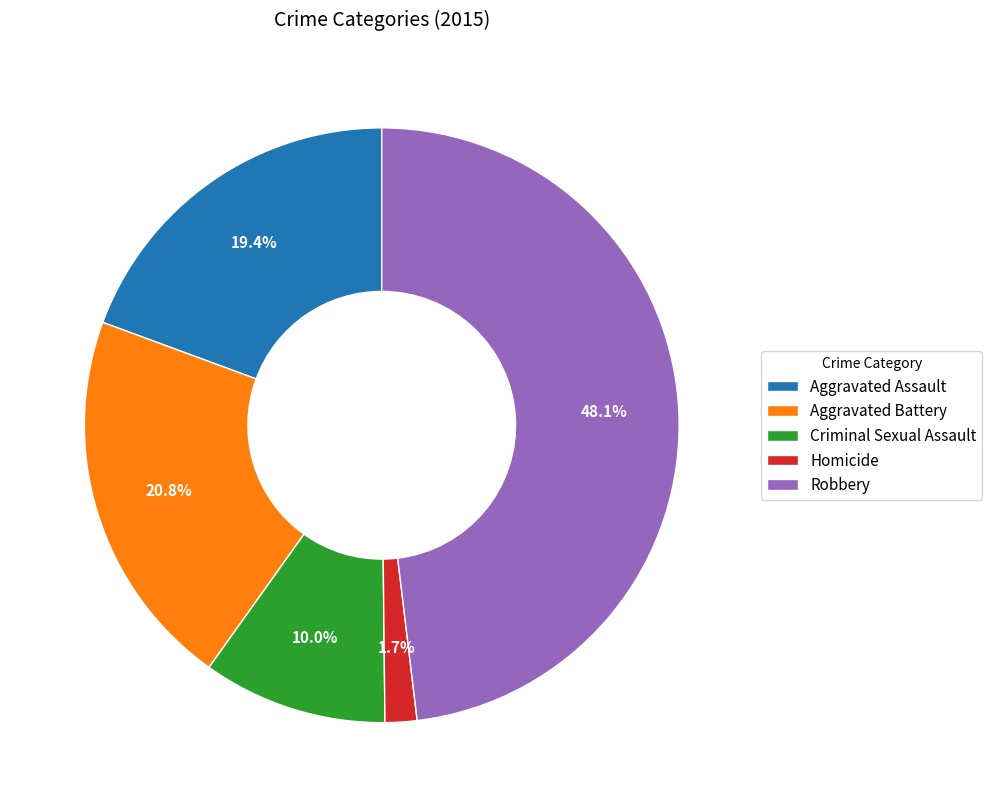

To the nearest percent, what is the combined percentage of Homicide and Aggravated Assault?

21%